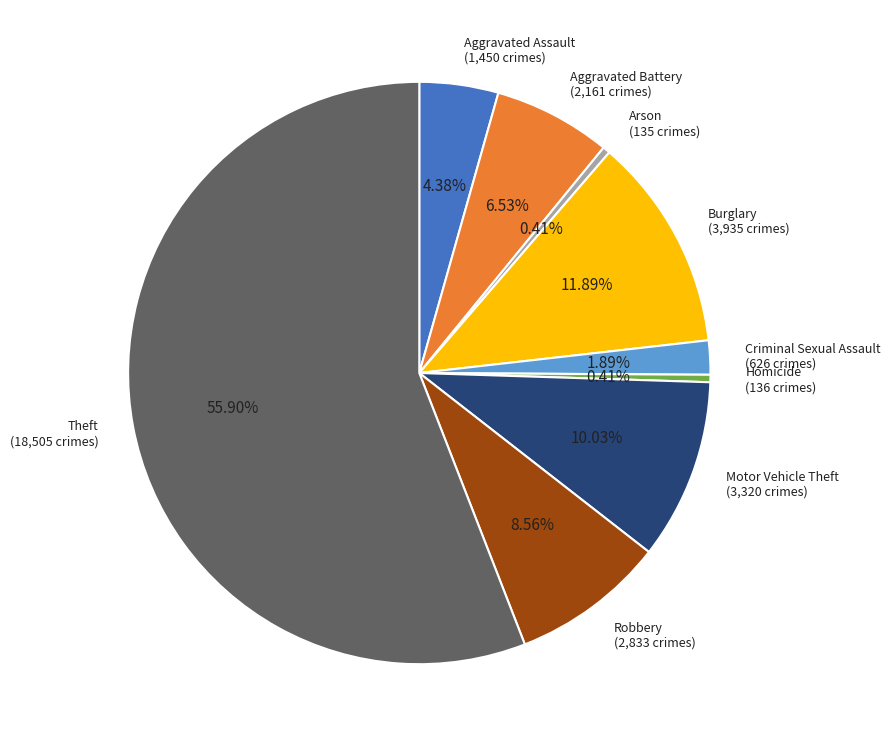

What percentage is the Burglary slice, to the nearest percent?

12%